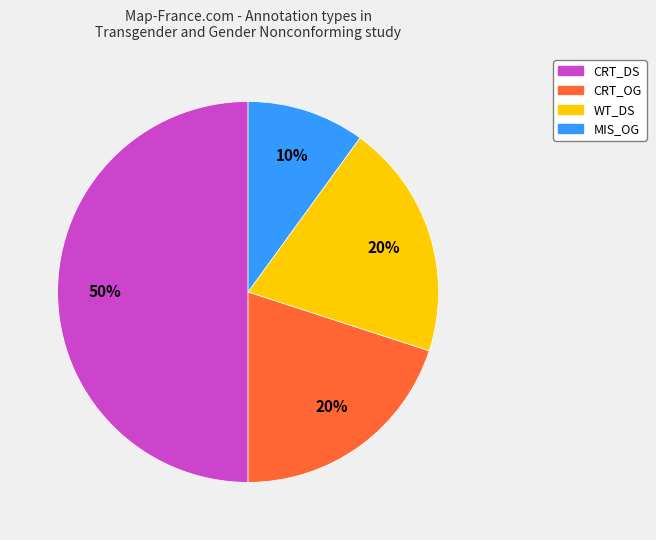

Count the number of slices in the pie.

4